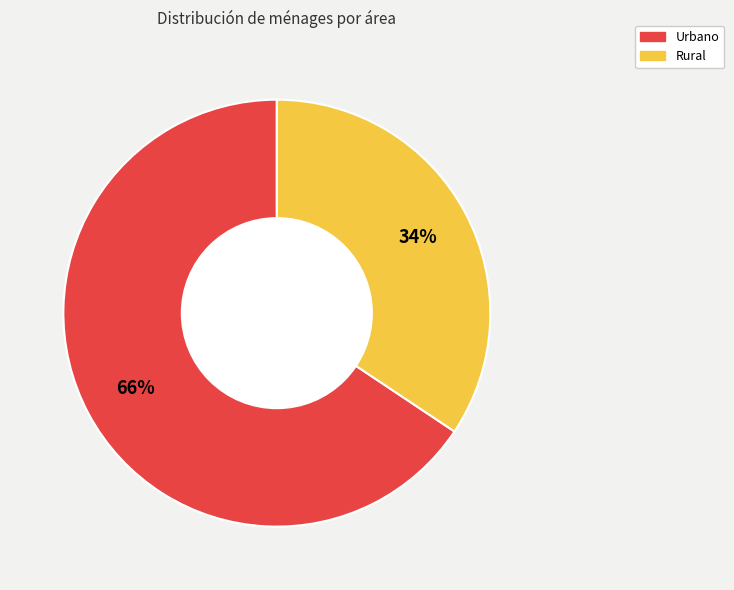

Combined, do Urbano and Rural account for over 50%?

Yes